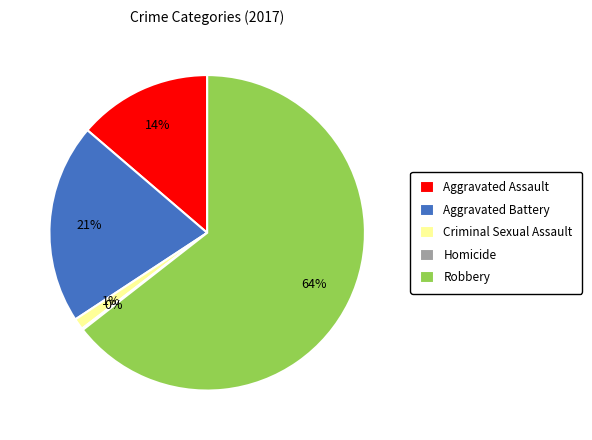

What percentage is the Robbery slice, to the nearest percent?

64%